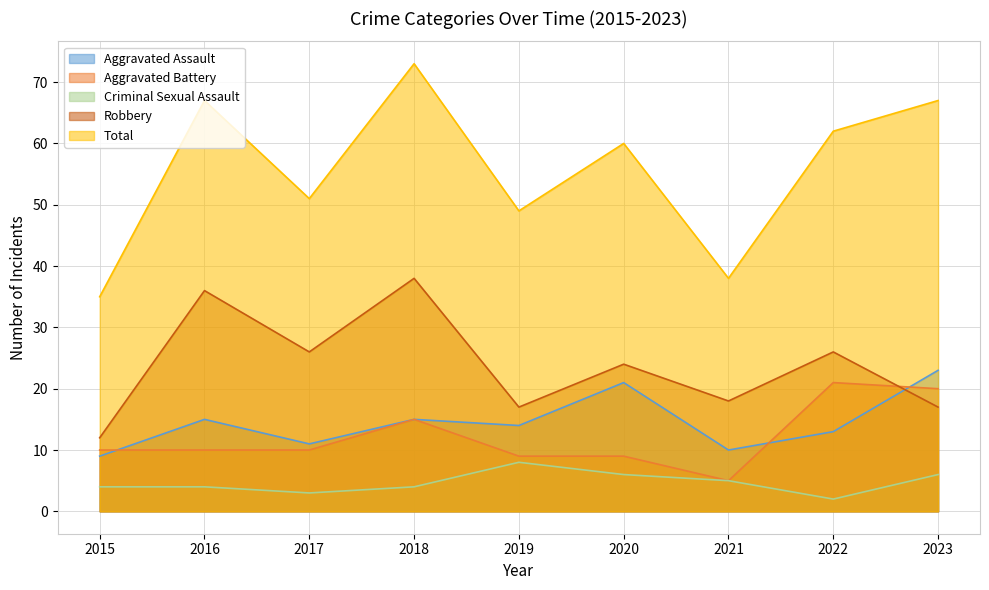

Which series has the largest total across all categories?

Total